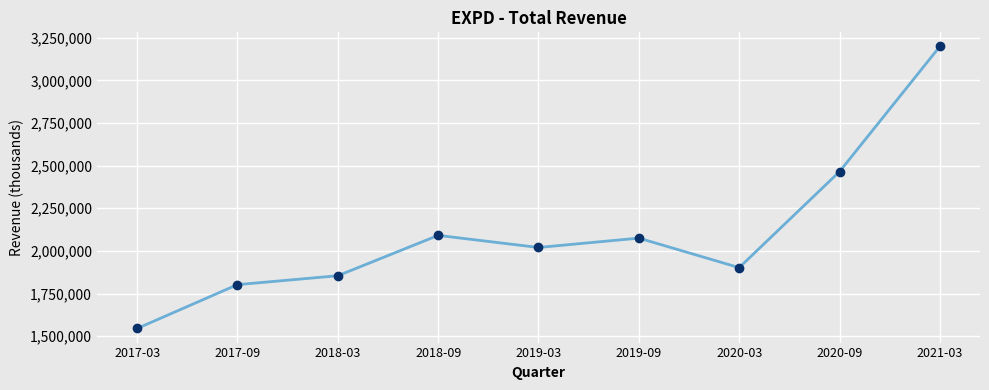

Does the chart display data point markers on the line(s)?

Yes